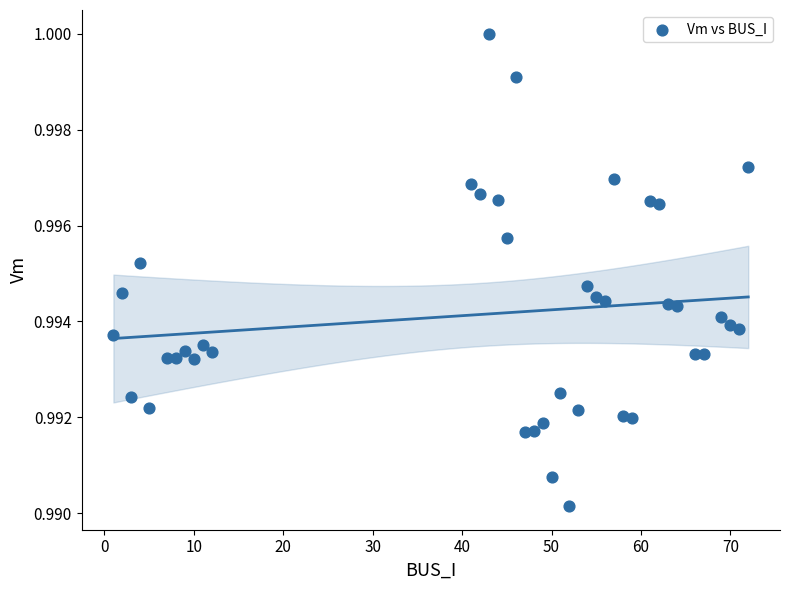

What is the range of X values (max minus min)?

71.0